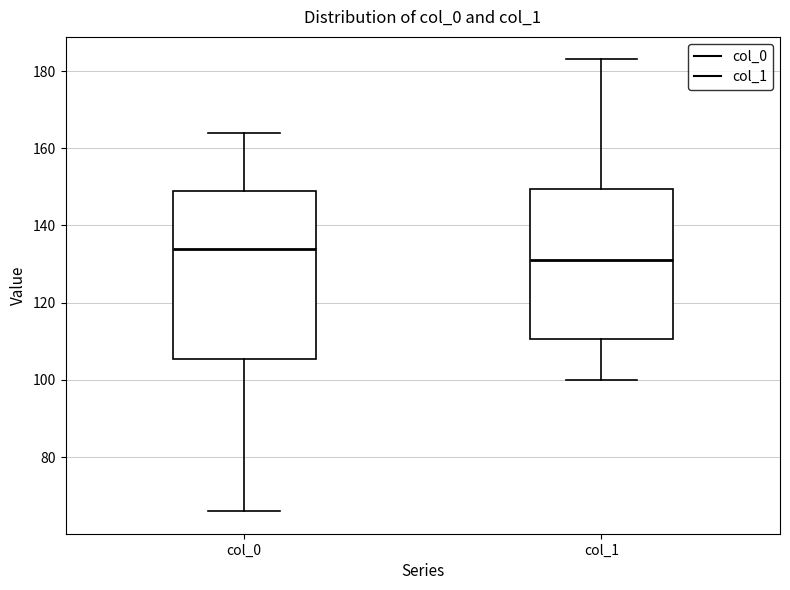

Where does the lower whisker of the box for col_1 end on the y-axis? The values are not printed on the chart, so give them approximately, as read against the axis.

100